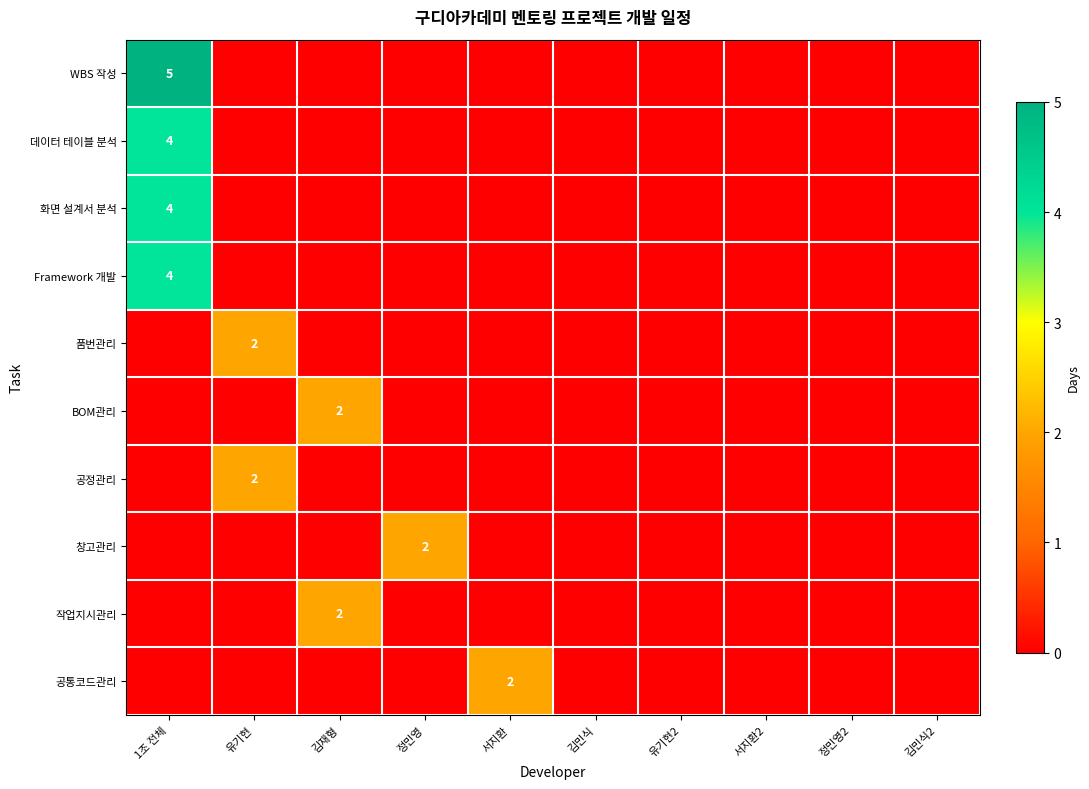

List the series in order of their peak value, lowest first.

품번관리, BOM관리, 공정관리, 창고관리, 작업지시관리, 공통코드관리, 데이터 테이블 분석, 화면 설계서 분석, Framework 개발, WBS 작성